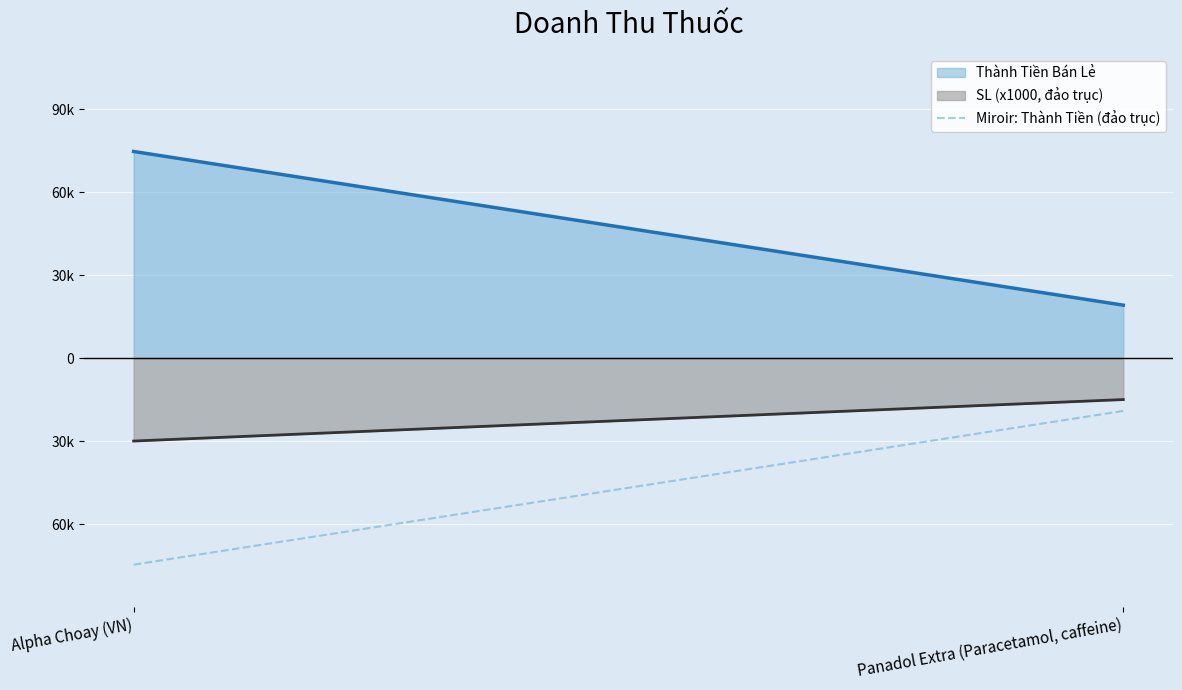

Reading right to left, transcribe all the data shown in this chart.

Panadol Extra (Paracetamol, caffeine)=-19125	Alpha Choay (VN)=-74700